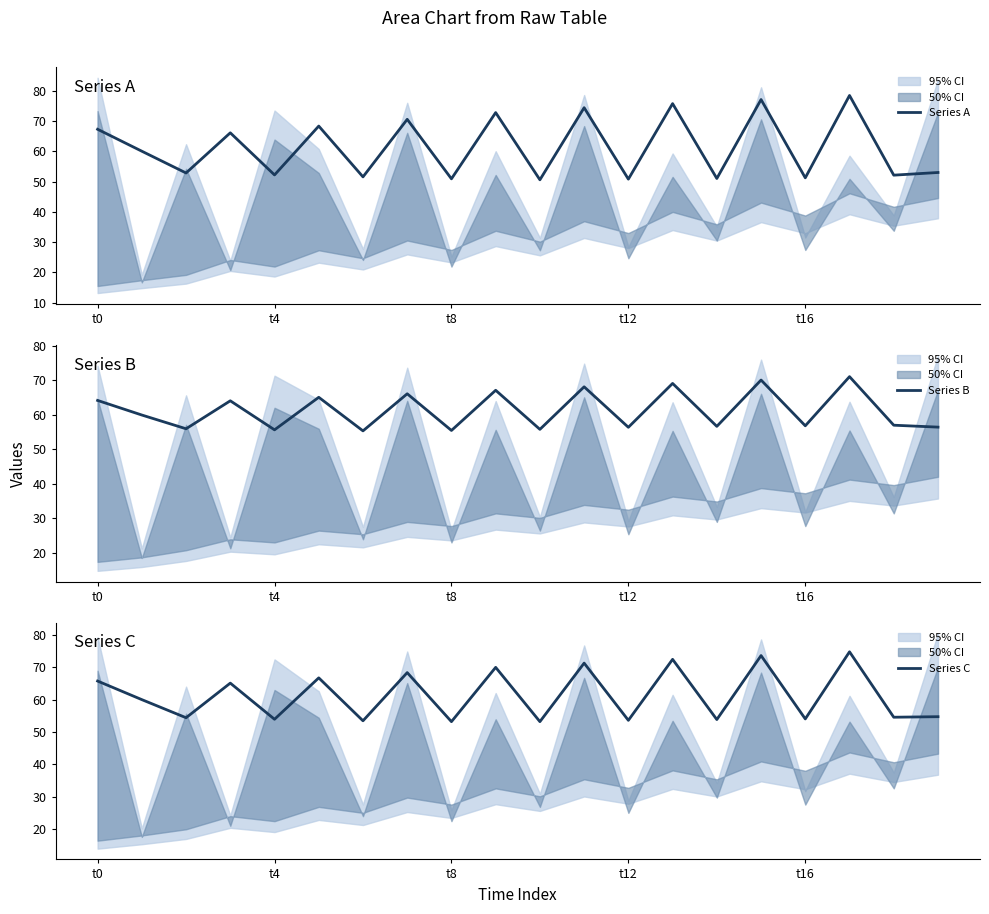

Which series has the largest range (max minus min)?

Series A